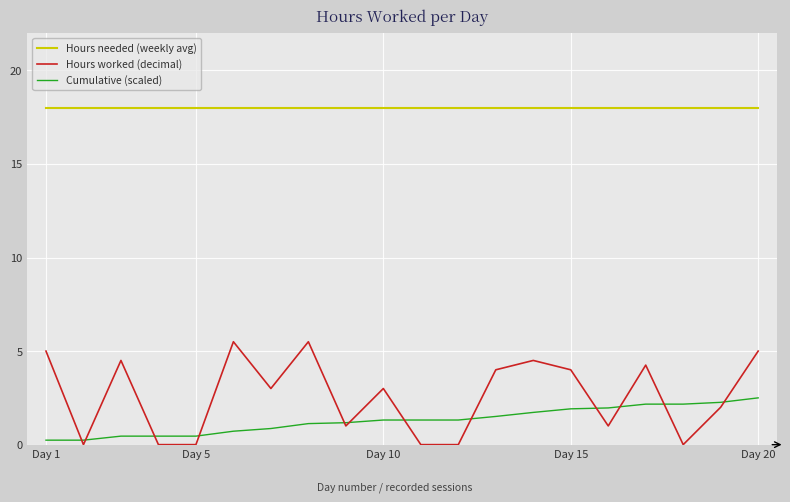

What is the lowest value of the Hours needed (weekly avg) series?

18.0